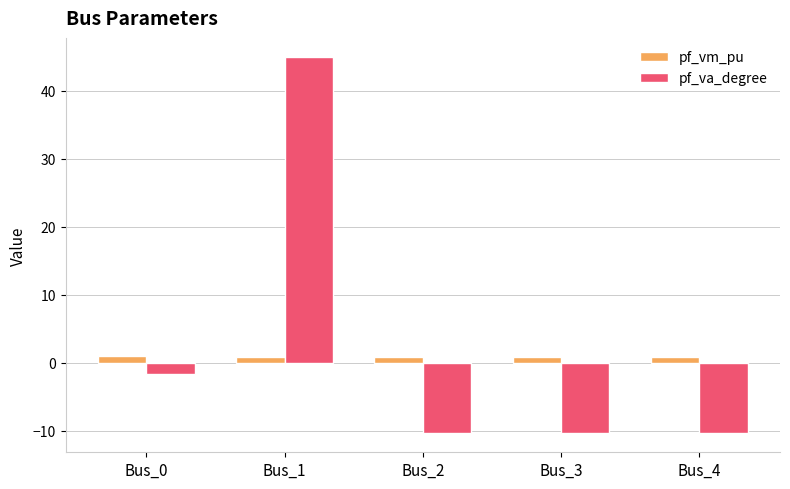

The value of pf_va_degree at Bus_4 is -6.4. True or false?

False